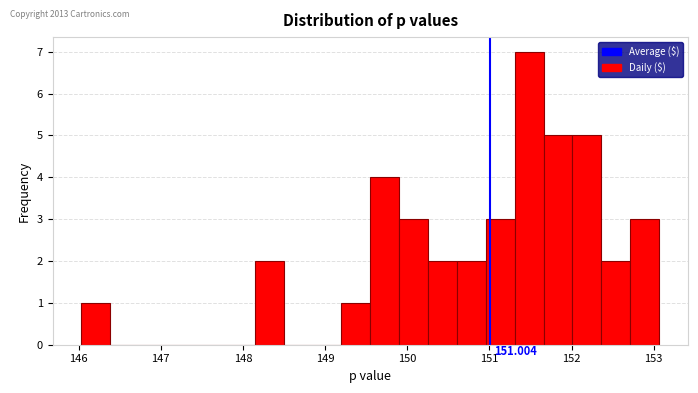

Around what value on the x-axis is the tallest bar? Give the approximate position of its centre, as read against the axis.

151.5